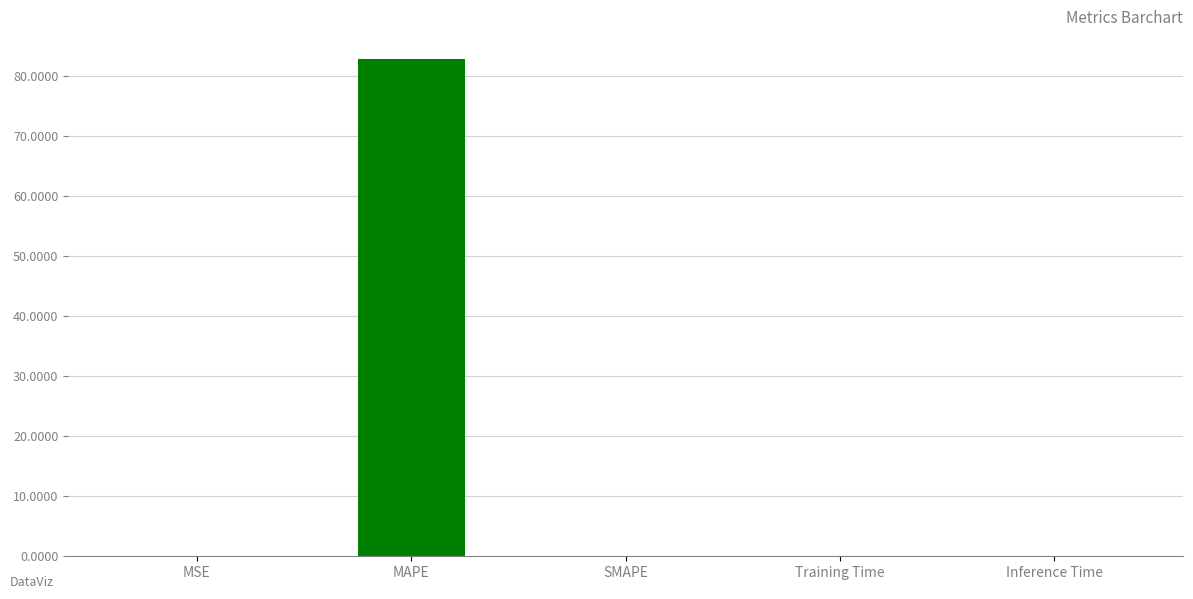

What is the label of the 4th bar from the right?

MAPE